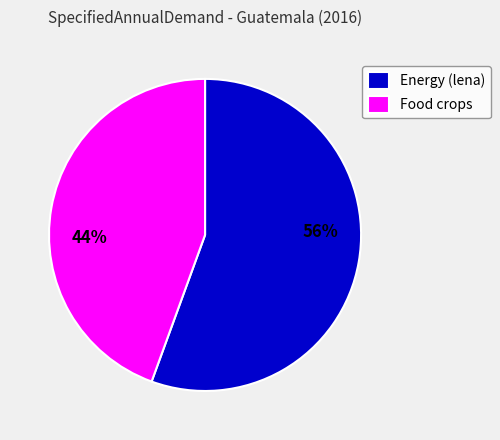

To the nearest percent, what percentage of the pie is Energy (lena)?

56%